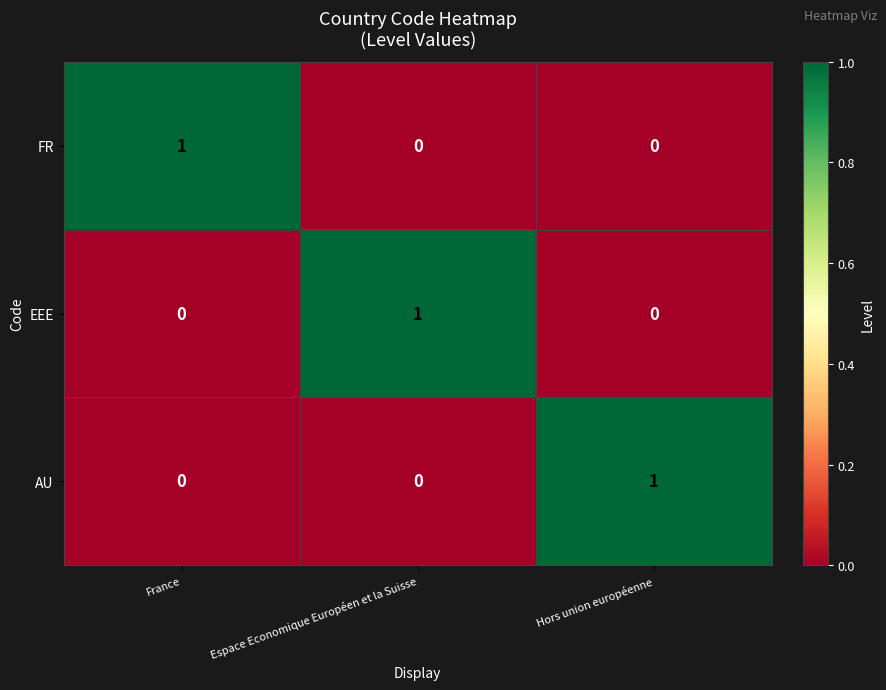

Reading left to right, what are all the values shown in this chart?

FR: 1	0	0
EEE: 0	1	0
AU: 0	0	1